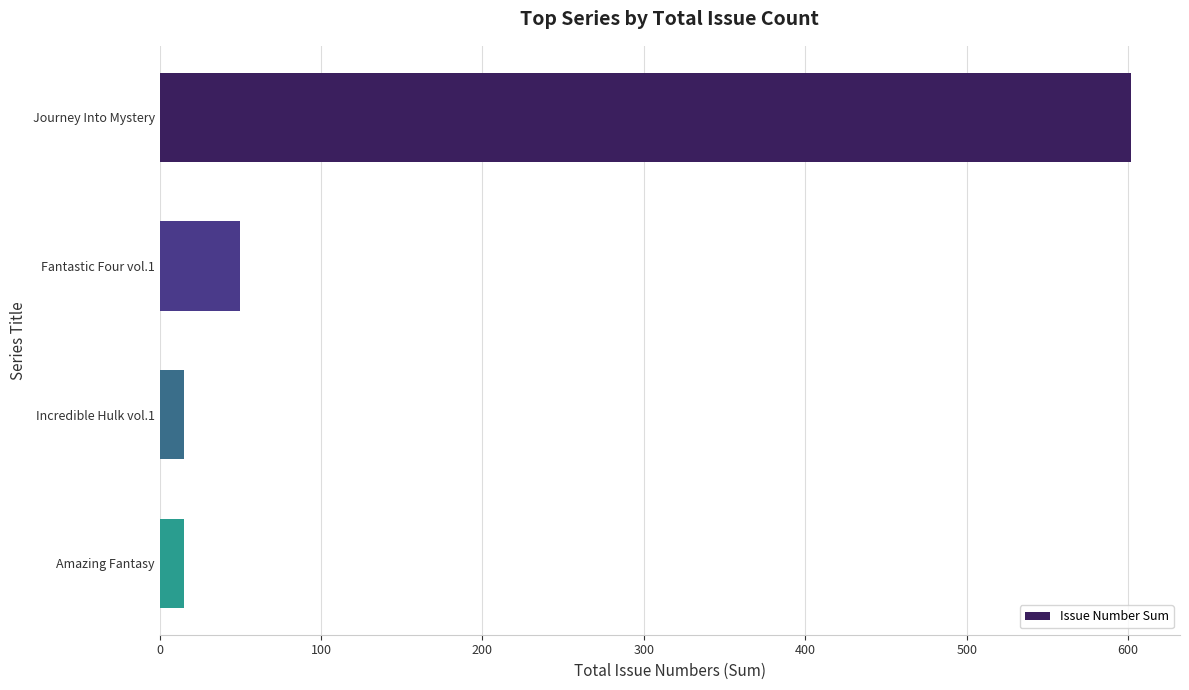

What is the label of the 4th bar from the top?

Amazing Fantasy